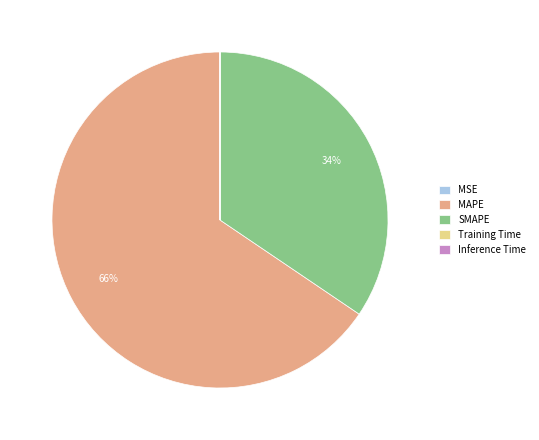

To the nearest percent, what is the difference between the largest and smallest slice percentages?

66%